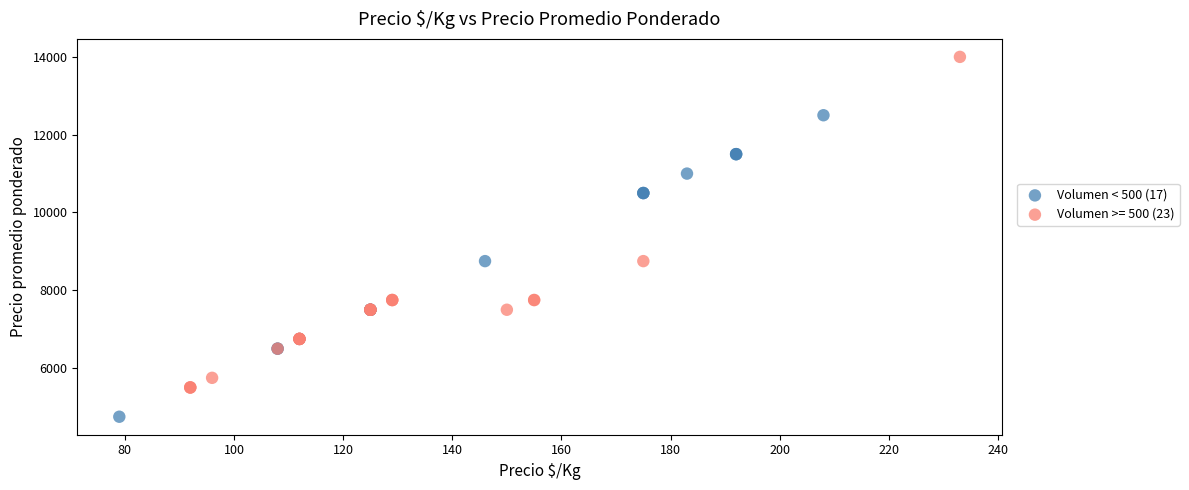

Which series contains the lowest Y value?

Volumen < 500 (17)